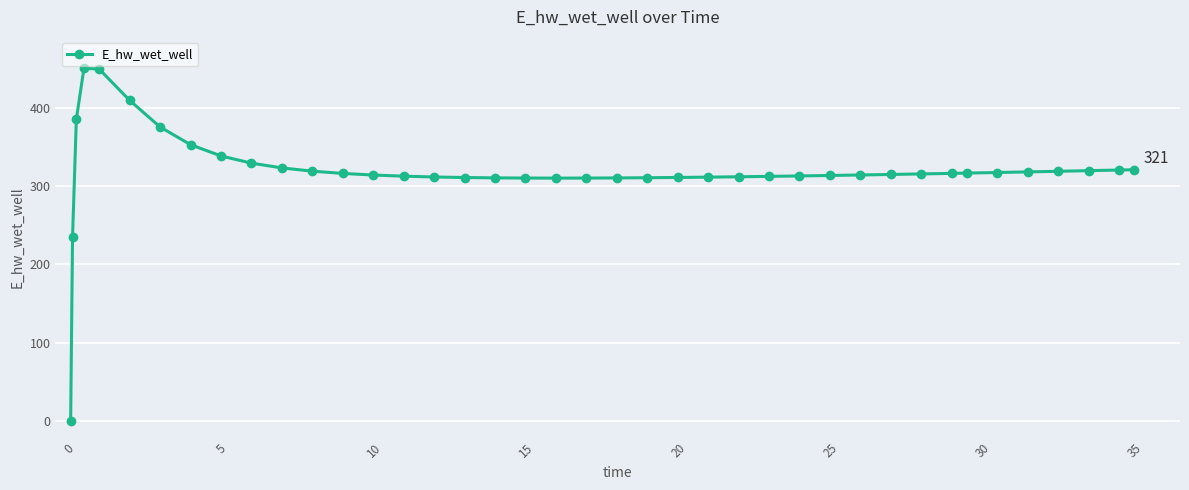

What is the maximum value shown in the chart?

450.0